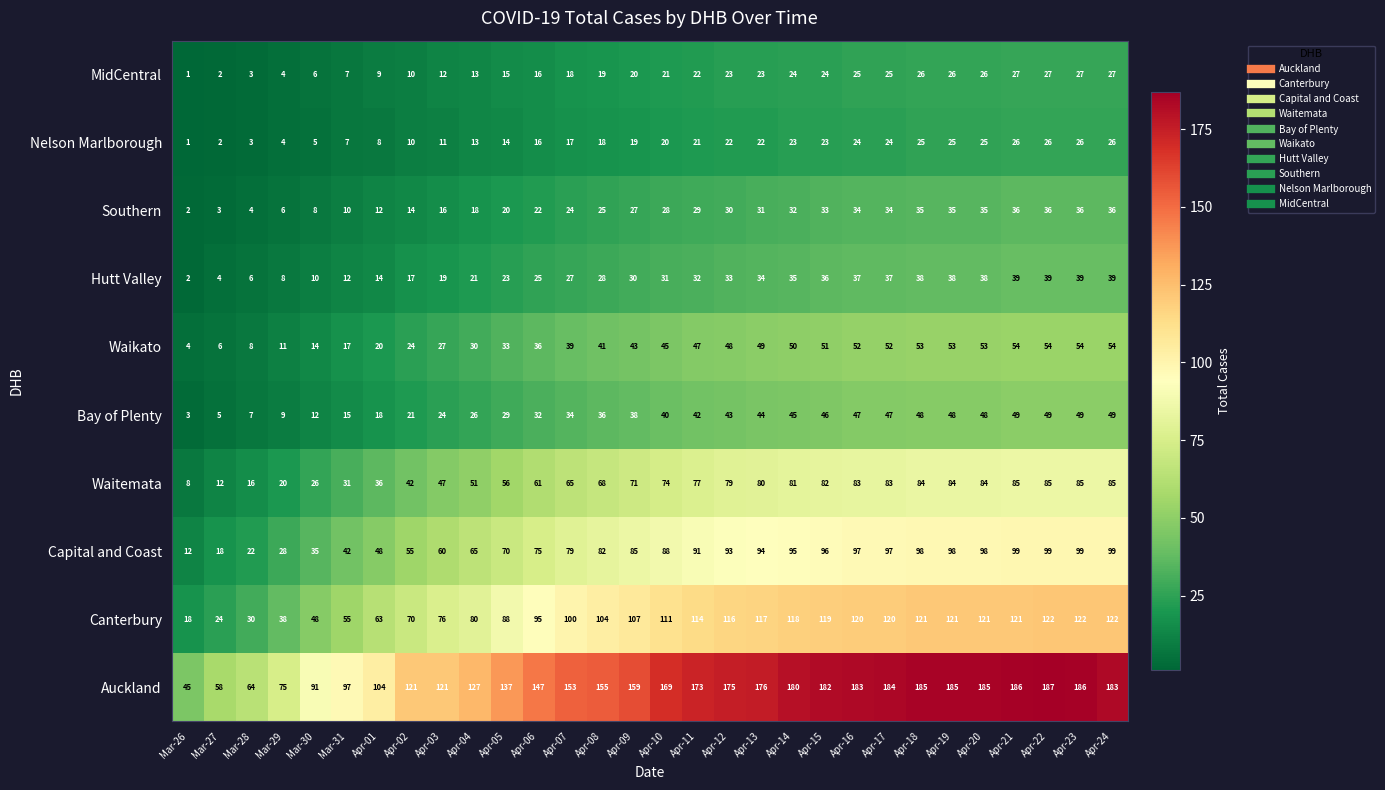

Which series changed the most between Apr-15 and Apr-19?

Auckland